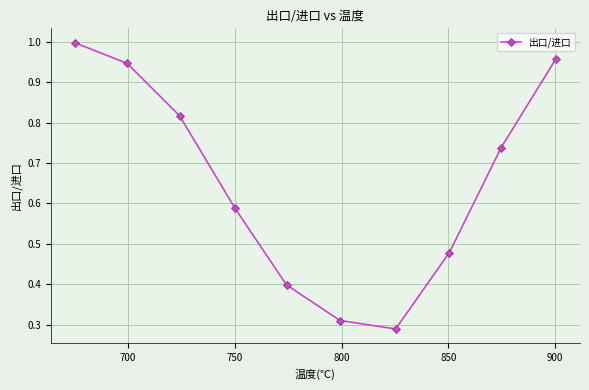

Does the chart have visible grid lines?

Yes